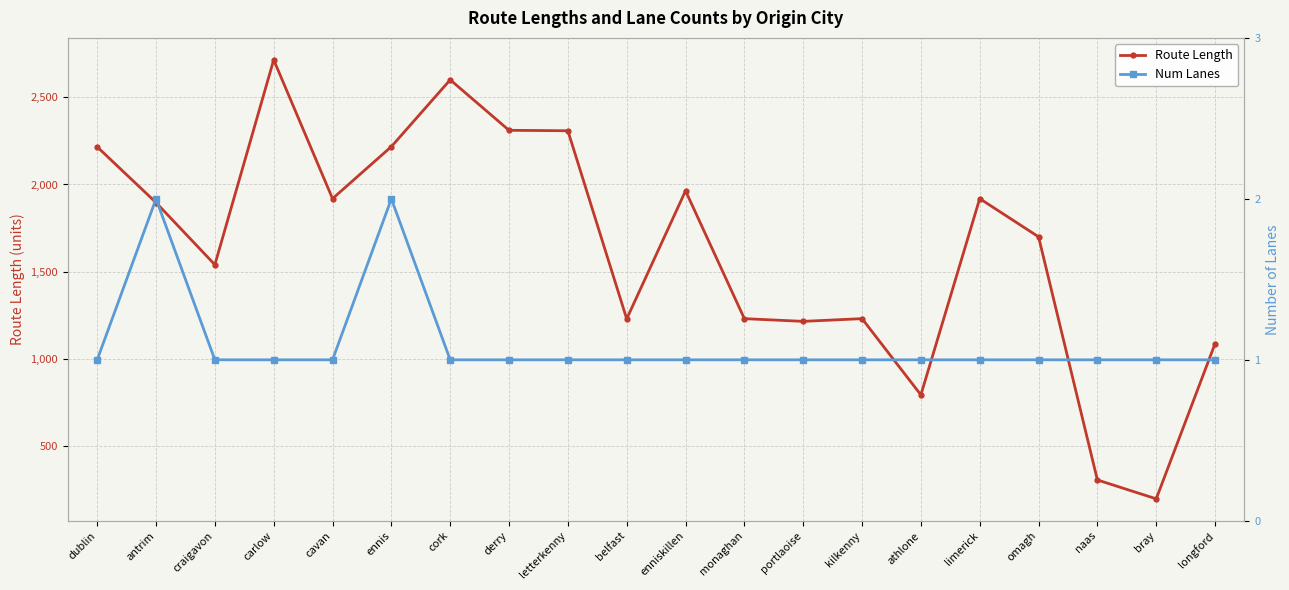

The value of Num Lanes at limerick is 1.0. True or false?

True